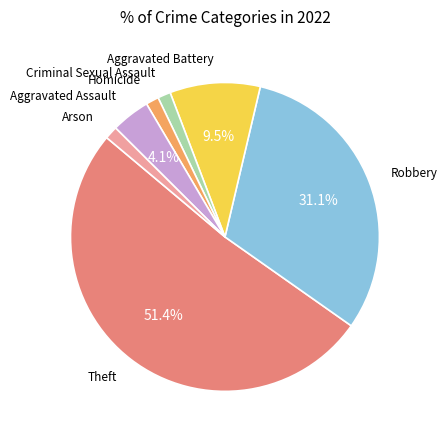

Is there any slice that represents more than half of the pie?

Yes